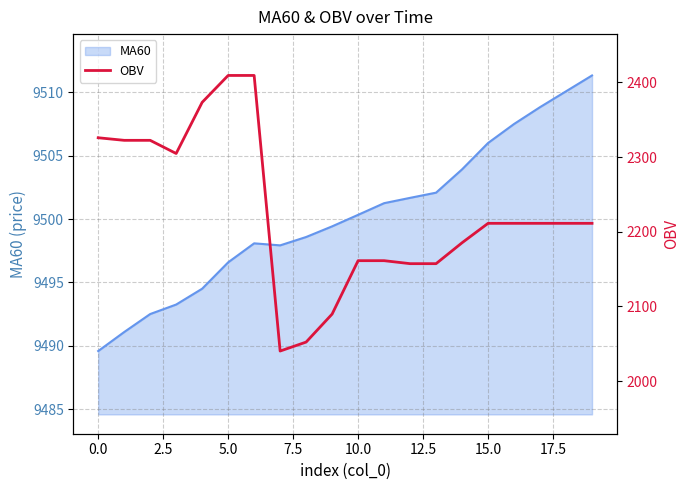

What is the maximum value for MA60?

9511.3